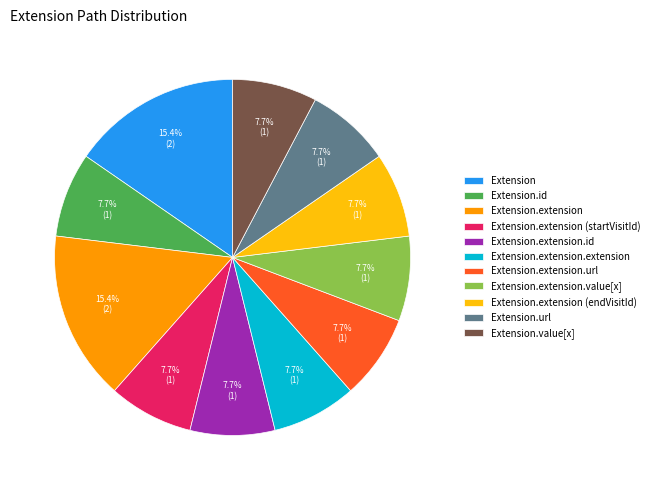

Is there any slice that represents more than half of the pie?

No